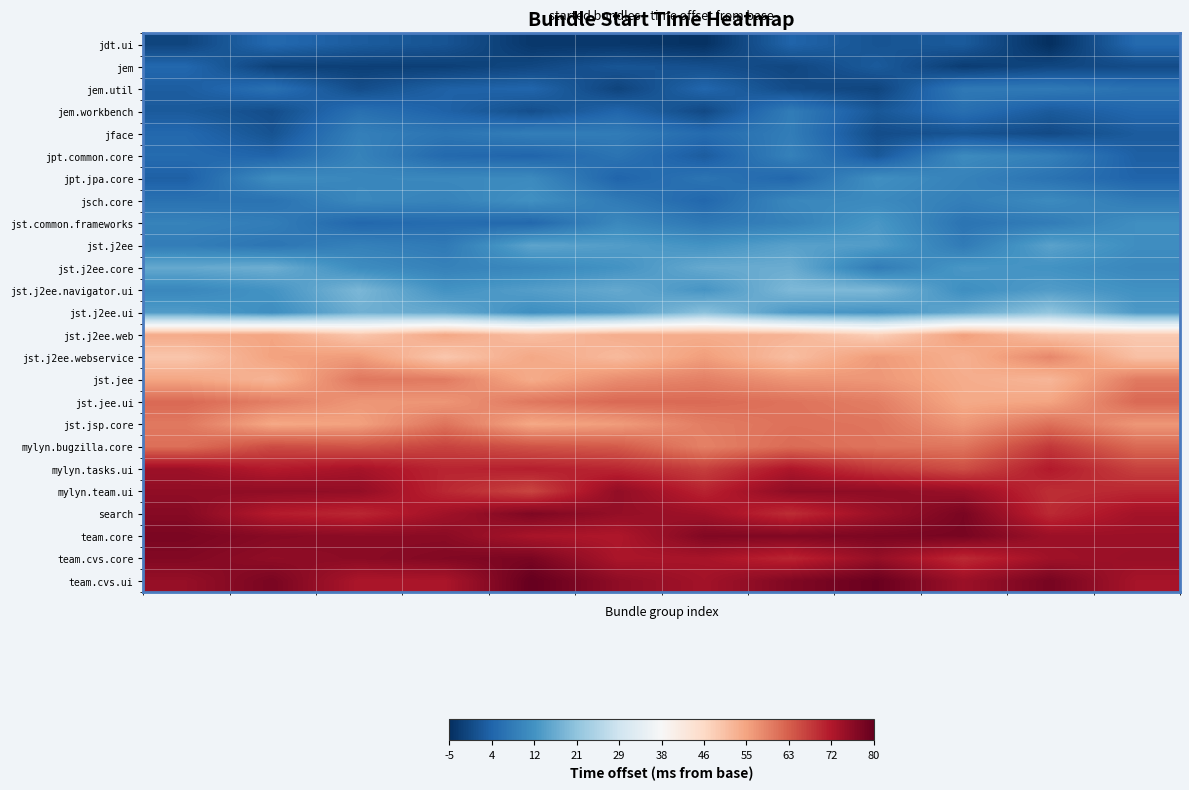

How many data points does each series have?

12